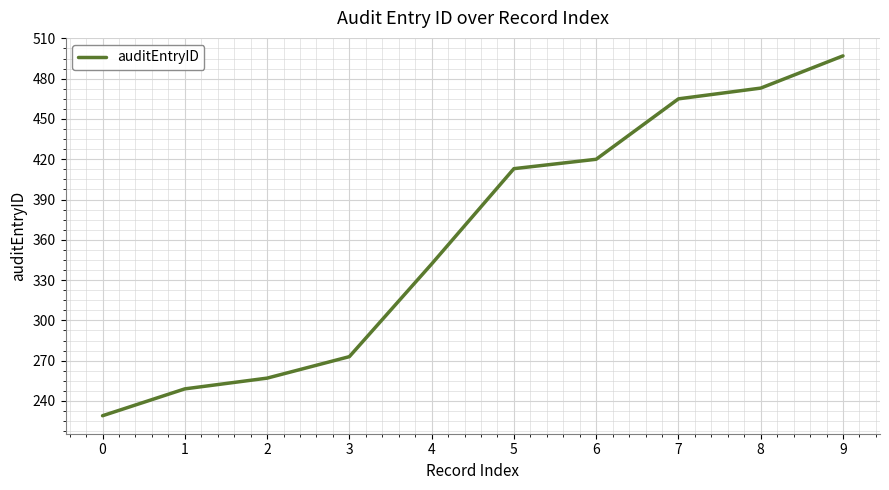

What is the change in value from 1 to 9?

+248